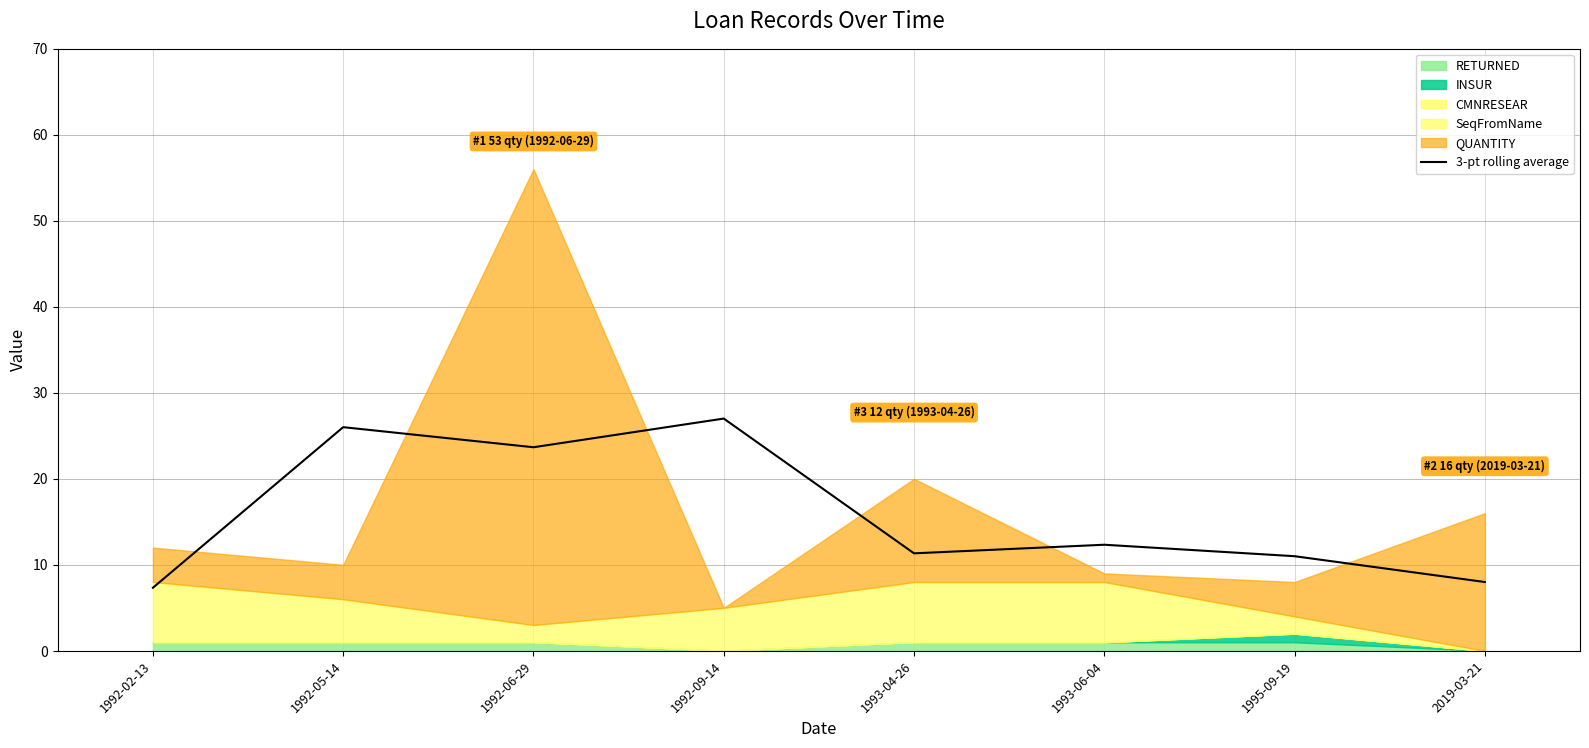

Reading left to right, transcribe all the data shown in this chart.

7.3	26.0	23.7	27.0	11.3	12.3	11.0	8.0